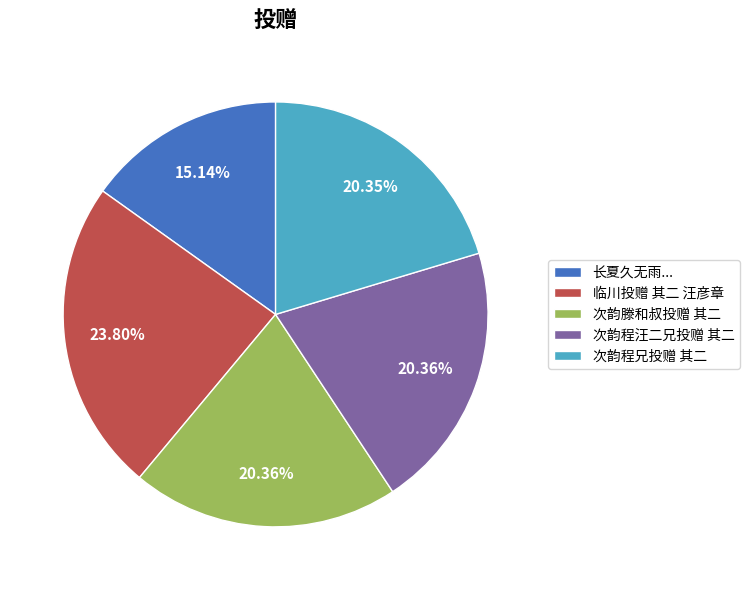

Count the number of slices in the pie.

5